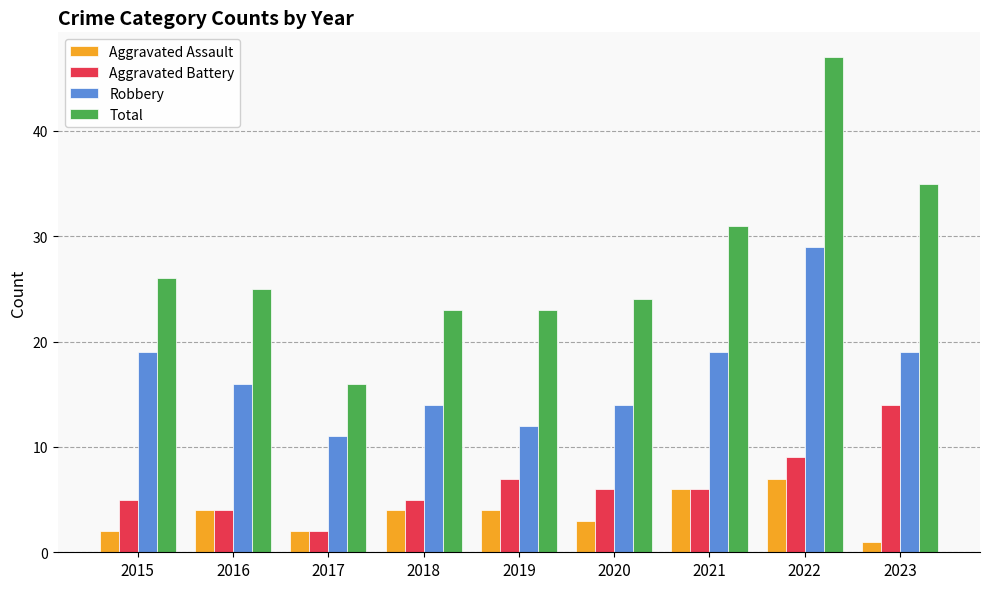

What is the highest value of the Robbery series?

29